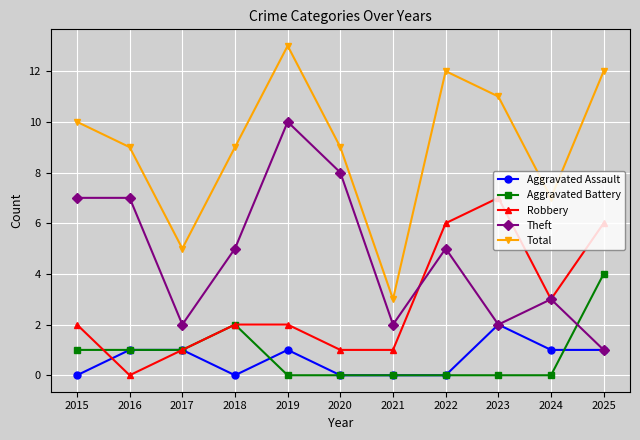

True or false: Theft has more than 0 points higher than both neighbors.

True